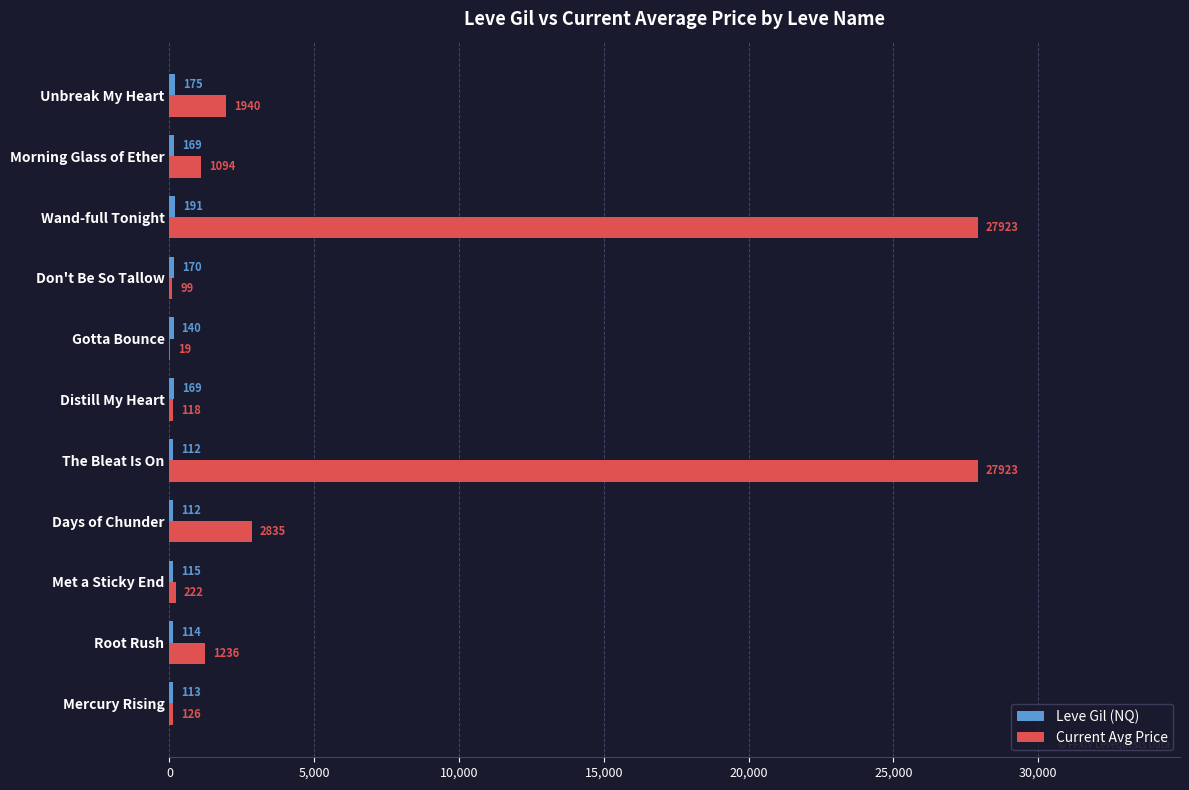

Between Root Rush and Don't Be So Tallow, which series saw the biggest shift?

Current Avg Price